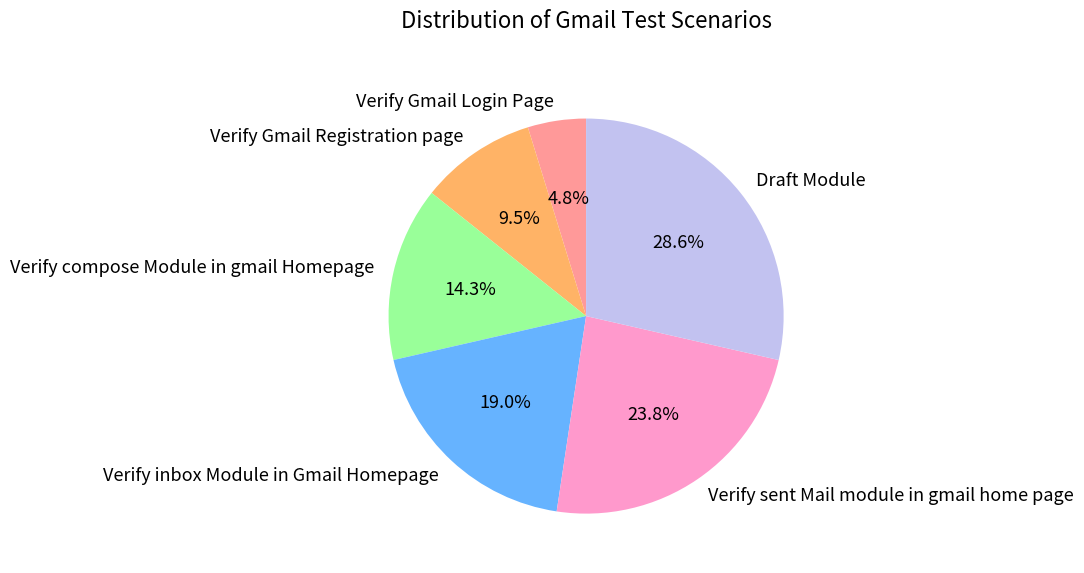

What percentage is the Verify inbox Module in Gmail Homepage slice, to the nearest percent?

19%